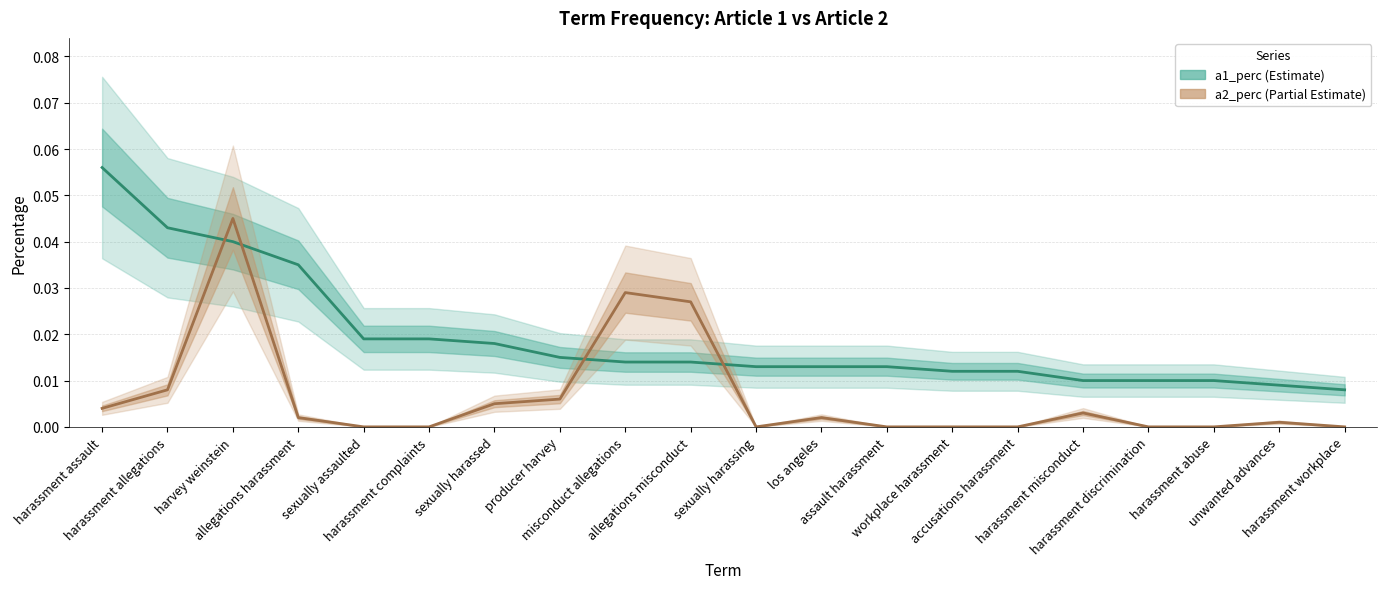

List the series in order of their overall mean, highest first.

a1_perc, a2_perc